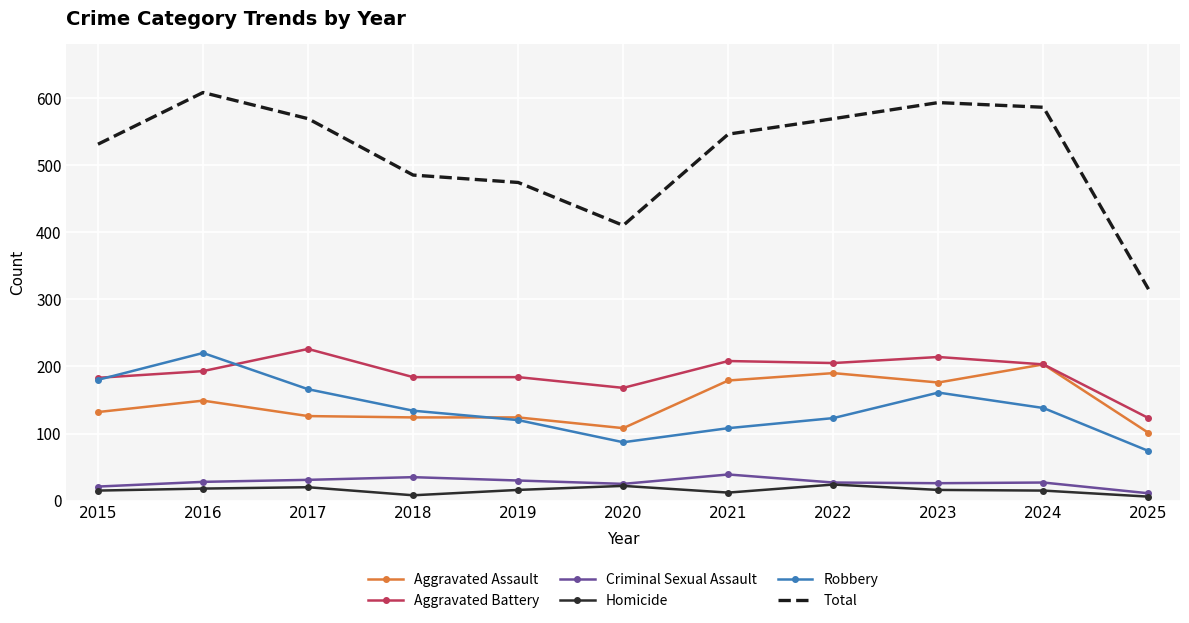

What is the difference between the maximum and minimum values in the Aggravated Battery series?

103